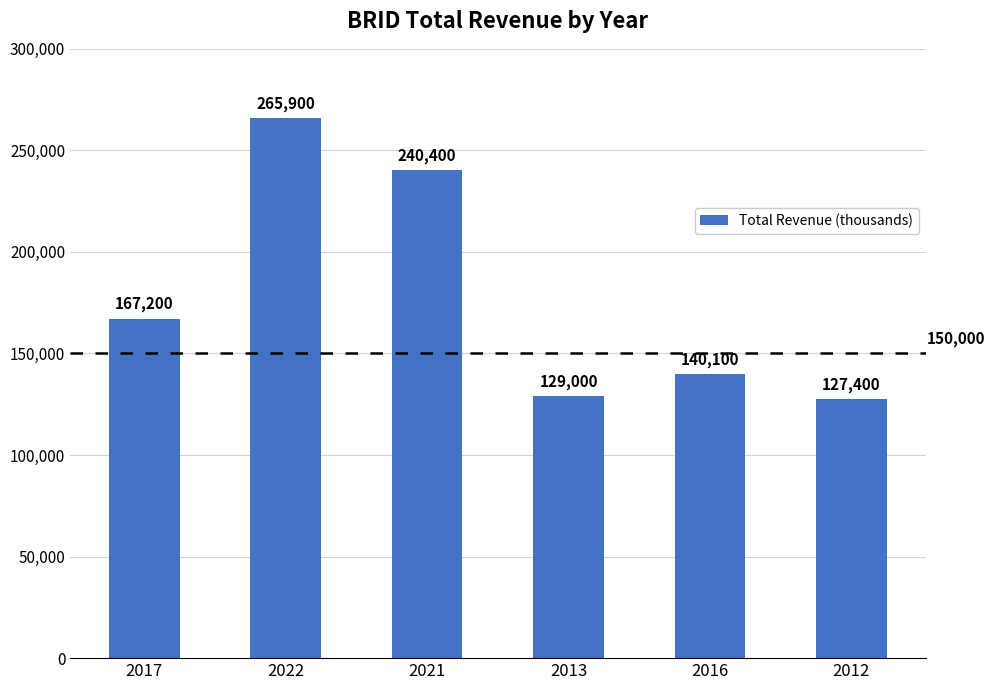

What is the change in value from 2013 to 2012?

-1600